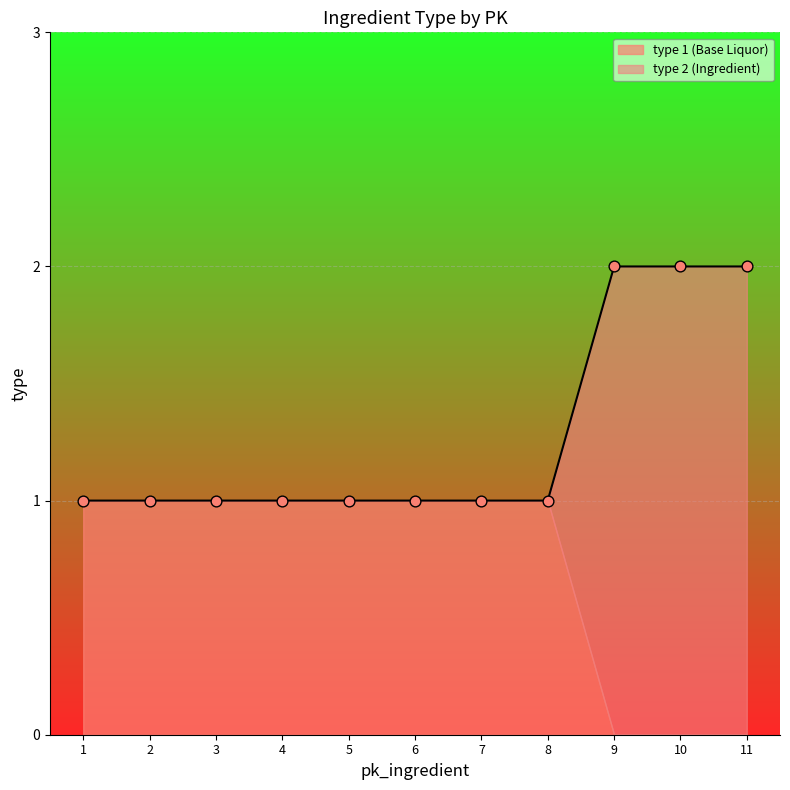

Between 11 and 7, which is larger?

11